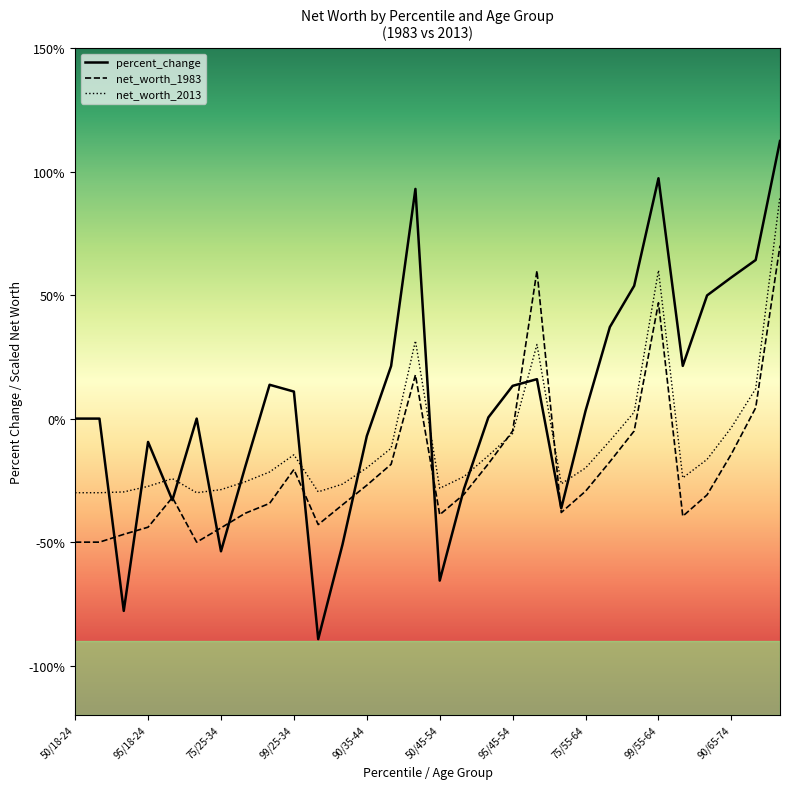

After their last crossing, which series has the higher values: net_worth_2013 or net_worth_1983?

net_worth_2013